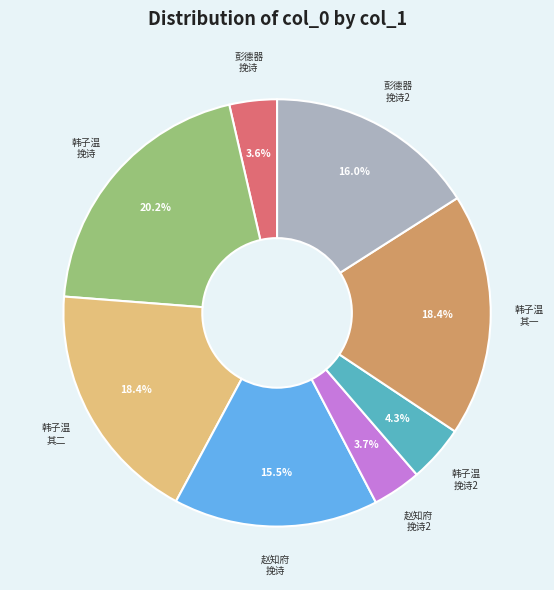

Does any single category account for the majority?

No